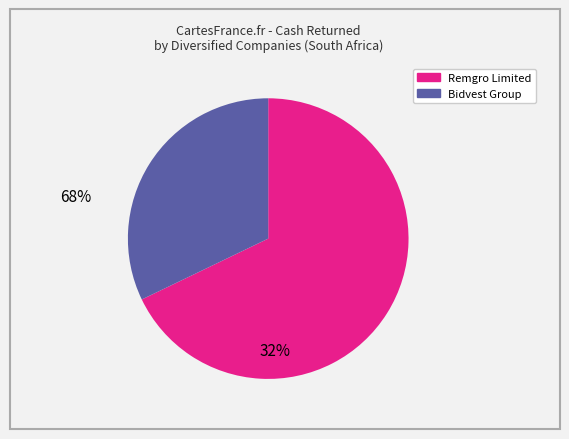

Is there any slice that represents more than half of the pie?

Yes